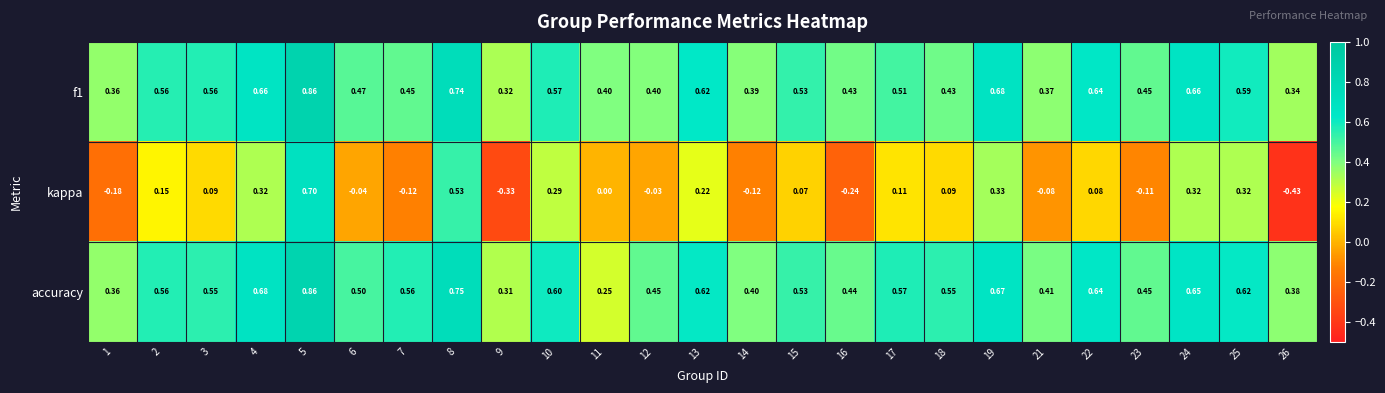

Is the value of f1 at 9 greater than the value of accuracy at 3?

No